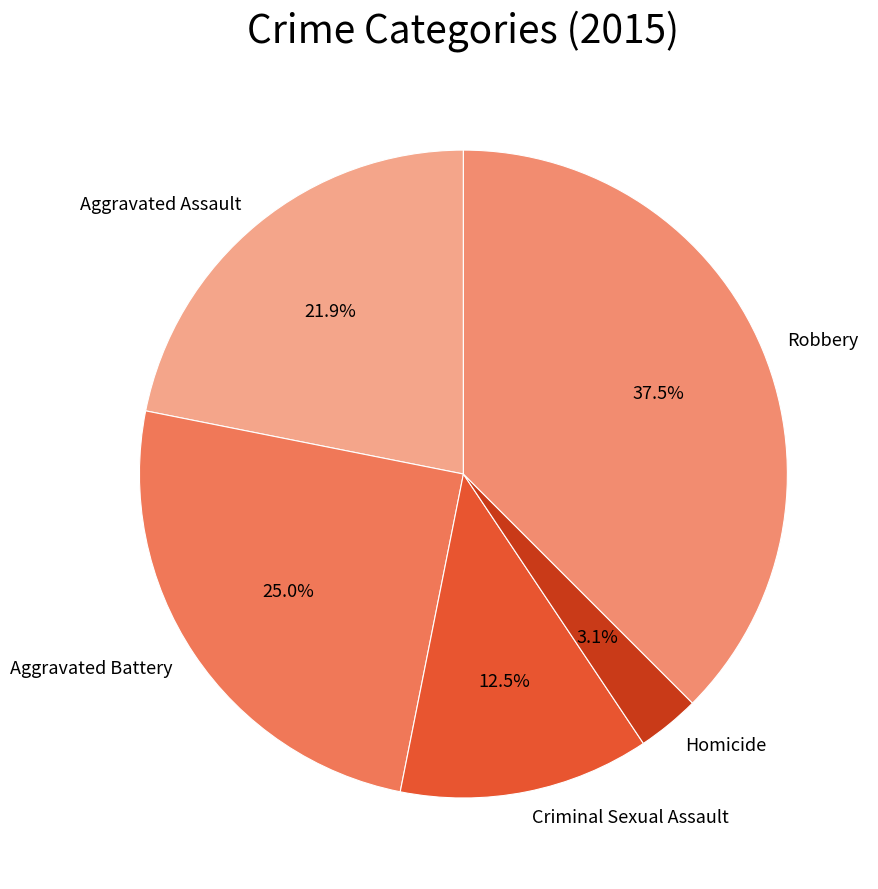

Which category has the biggest portion of the pie?

Robbery